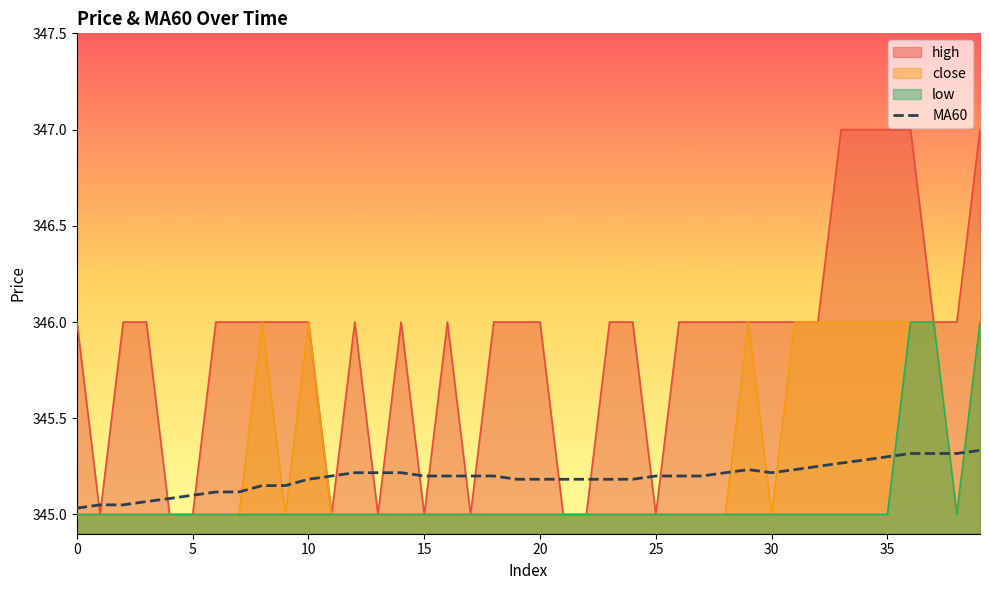

What is the value of the 28th point from the left?

345.2